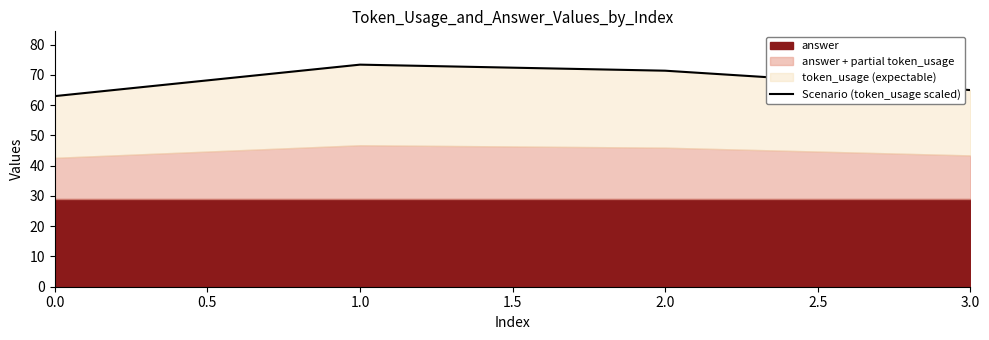

What is the change in value from 0.0 to 1.0?

+10.4